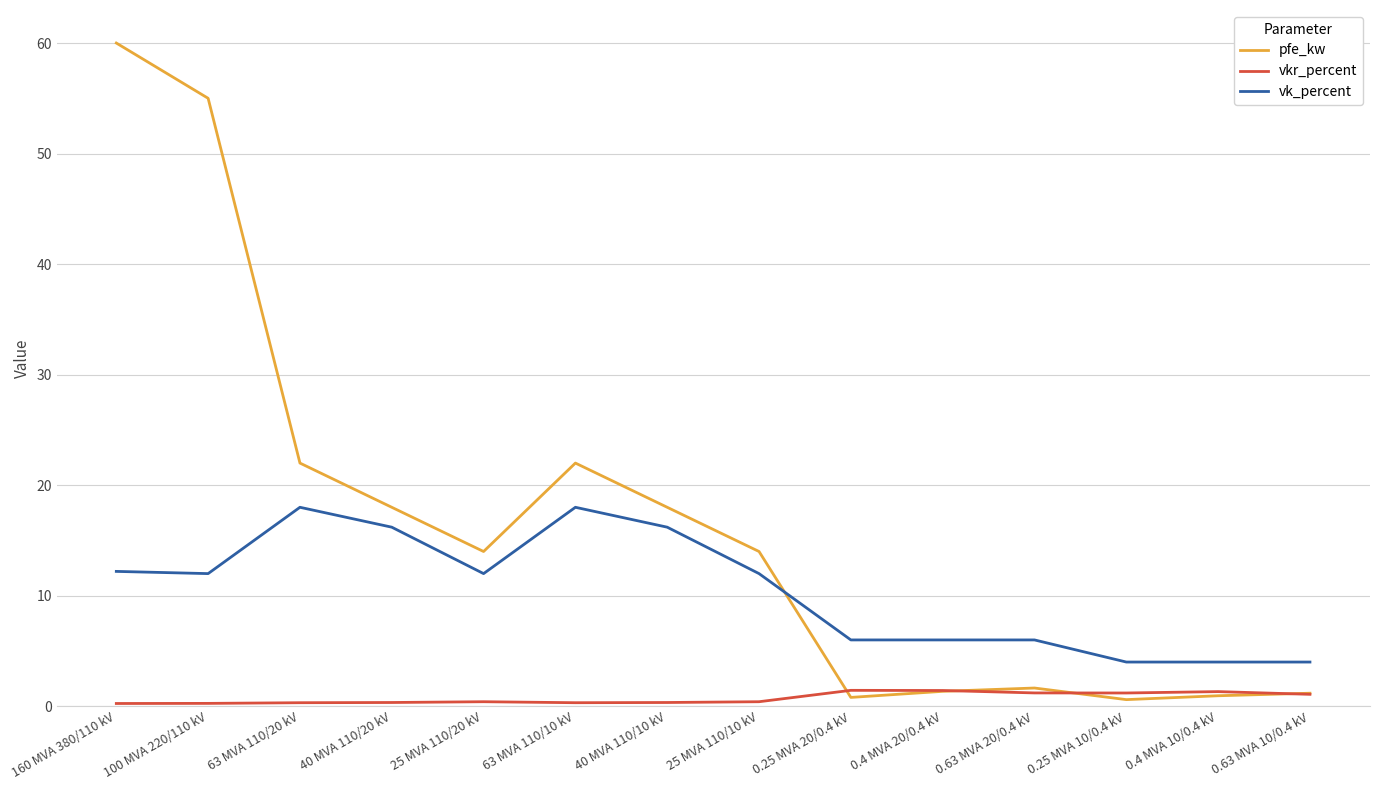

Which series has the widest spread of values?

pfe_kw